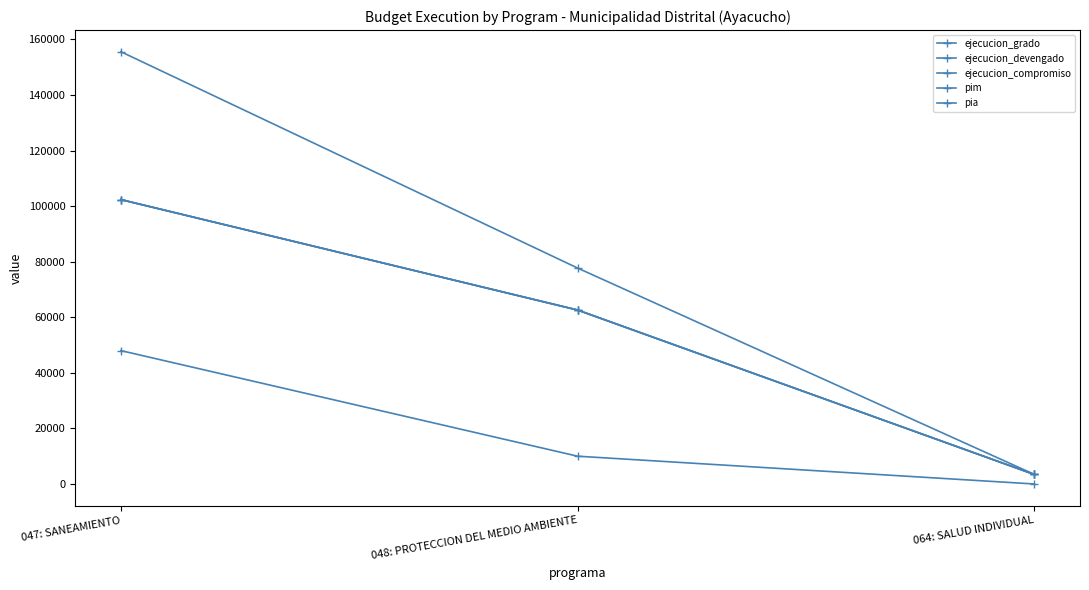

How many lines are shown in the chart?

5